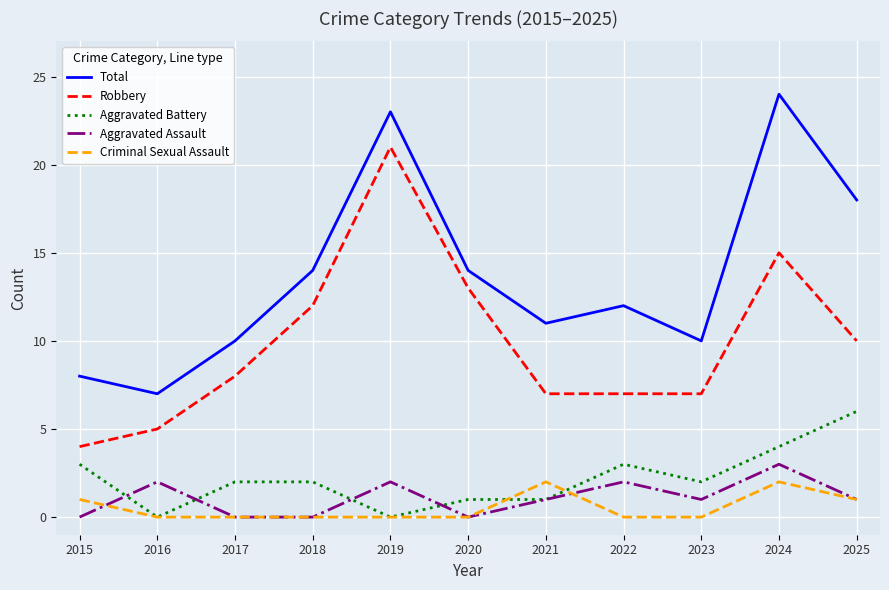

Between 2017 and 2024, which series saw the biggest shift?

Total